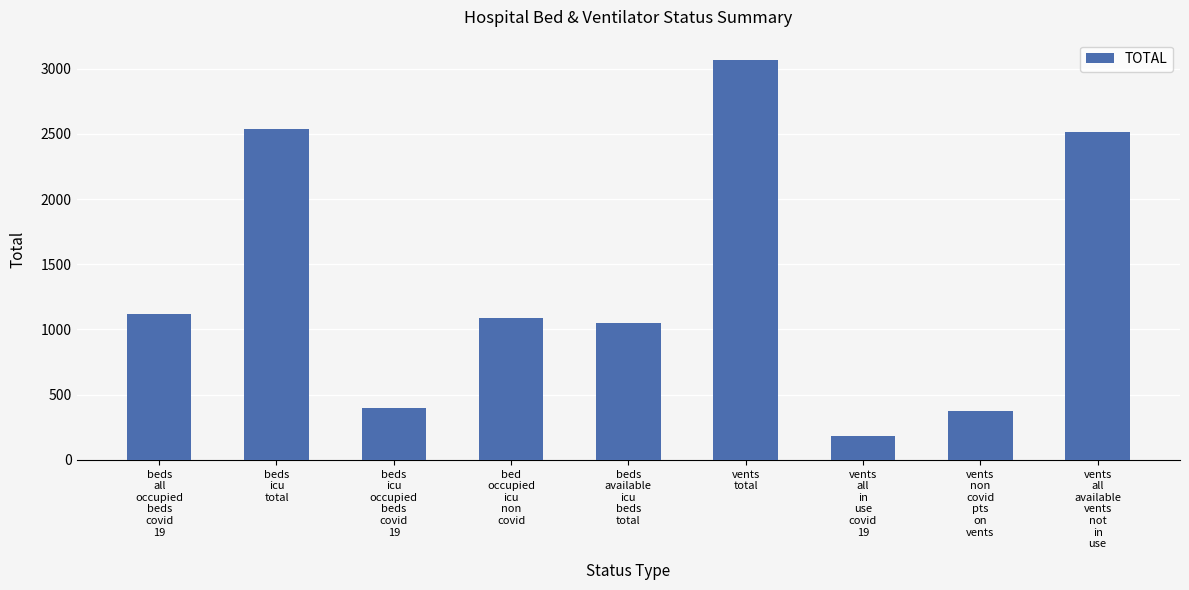

What is the average value?

1370